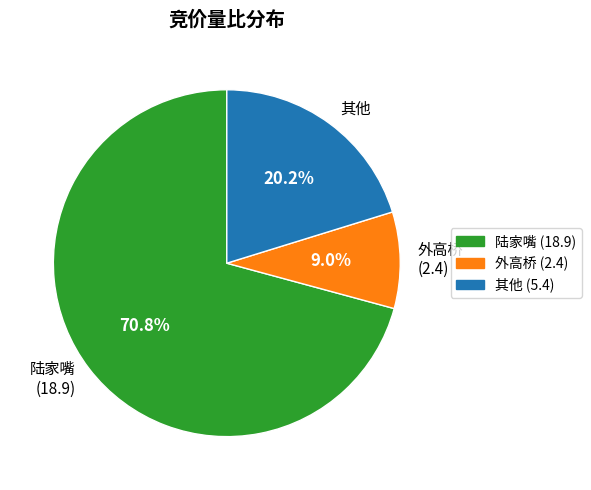

What percentage is NOT represented by 陆家嘴 (18.9)?

29.2%